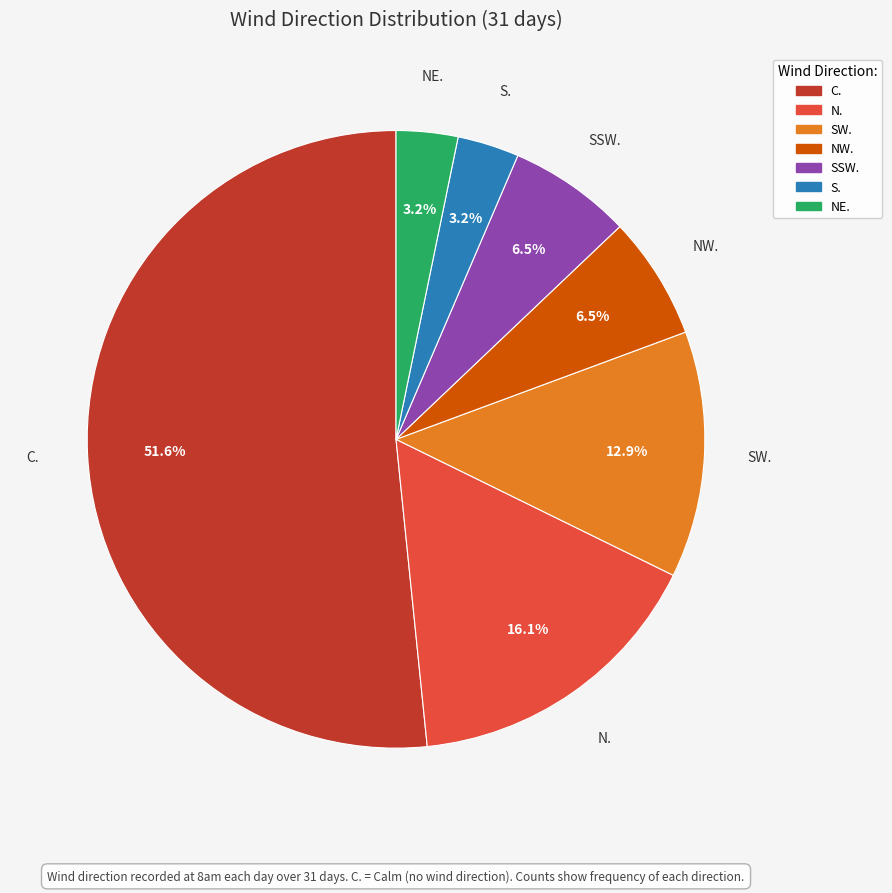

Which category accounts for the majority?

C.